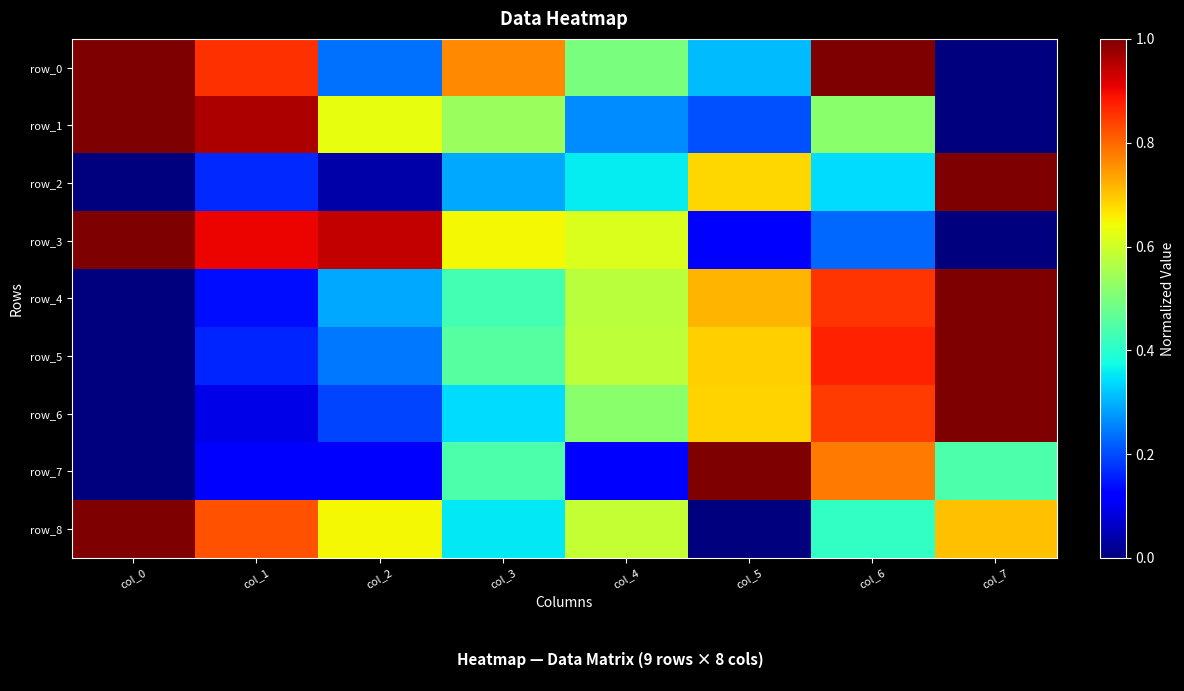

At which category is the sum across all series the highest?

col_6